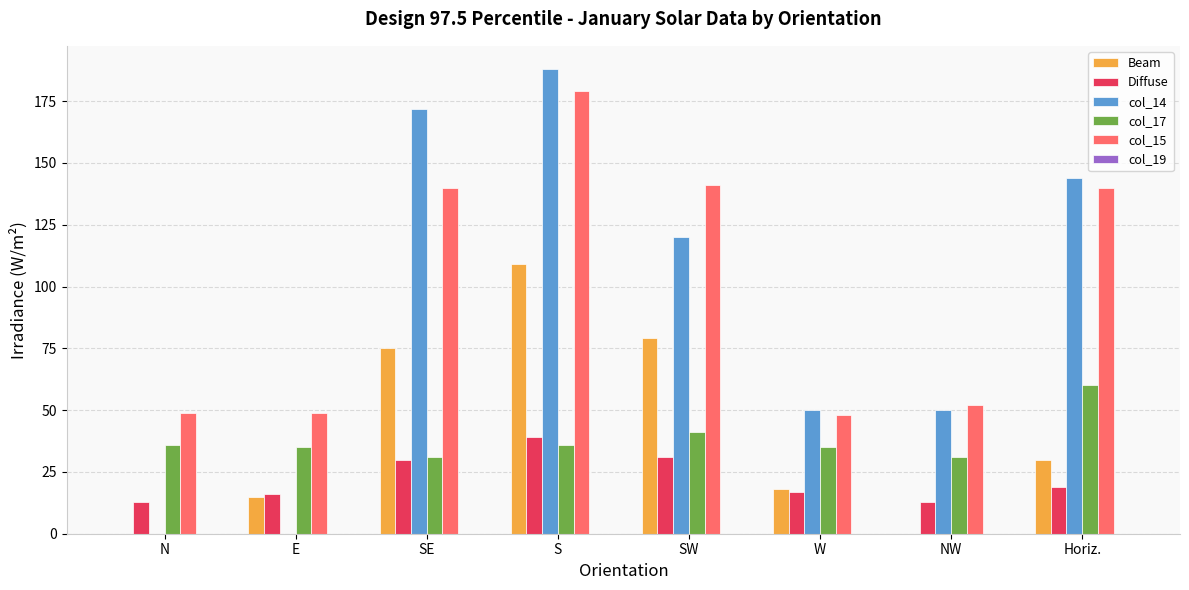

Which label corresponds to the largest value in the chart?

S